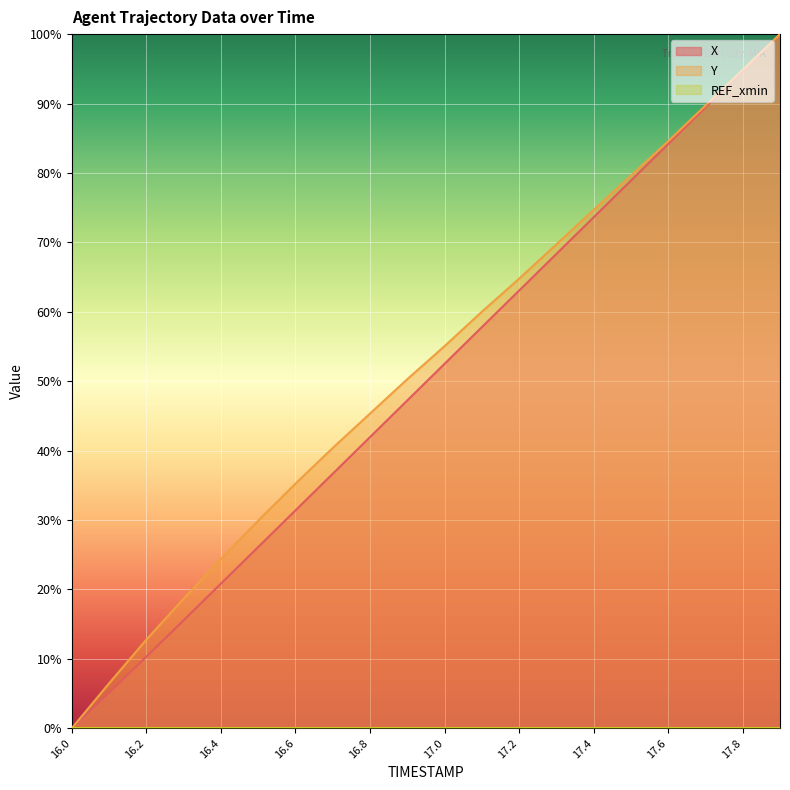

Is the value of X at 17.7 greater than the value of Y at 17.1?

Yes